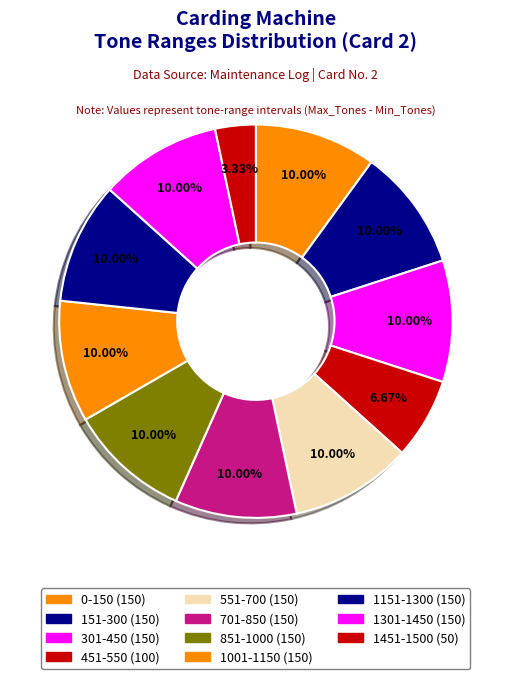

Combined, what portion of the pie is 1001-1150 and 551-700?

20.0%